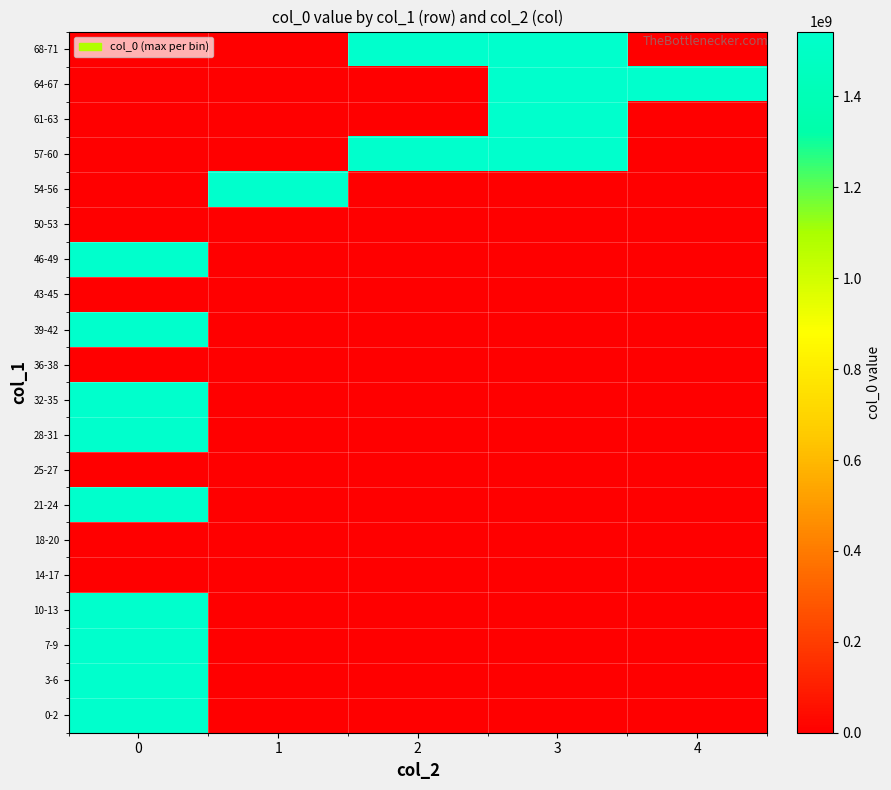

How many series are shown in this chart?

20